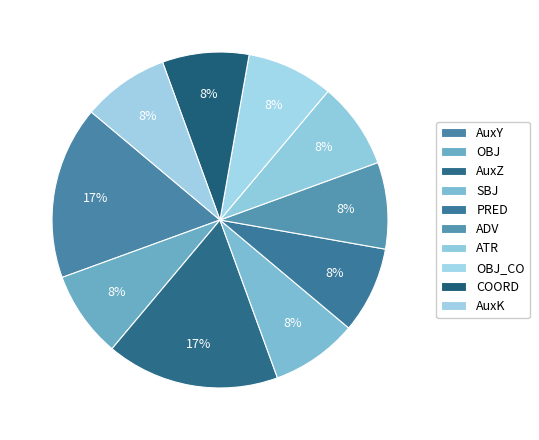

Does any single category account for the majority?

No